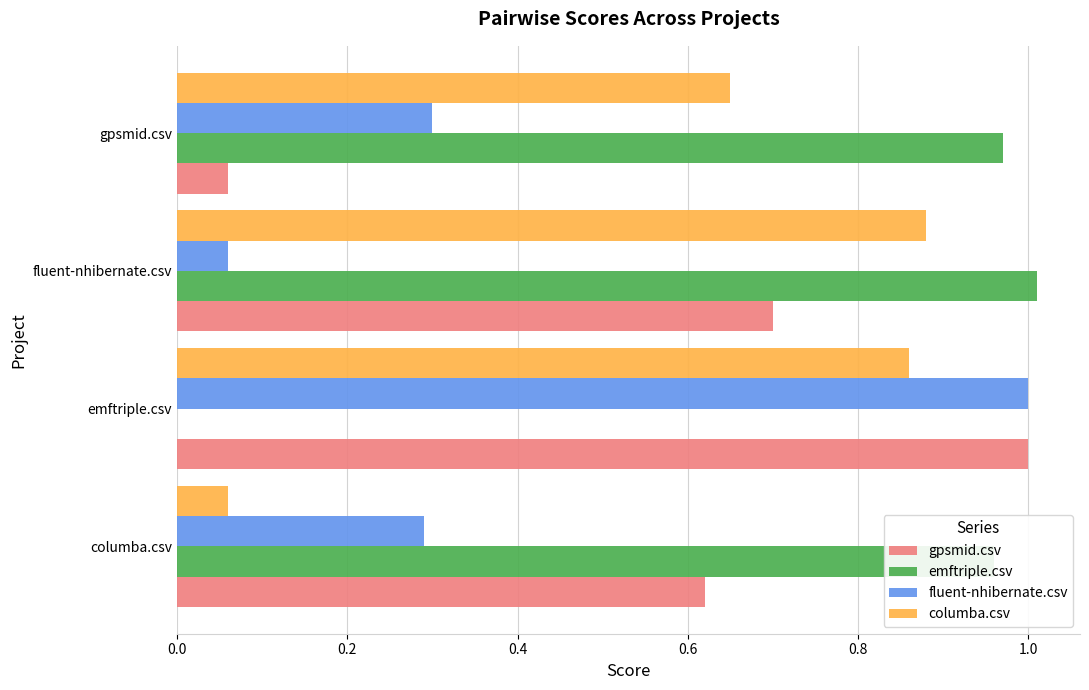

True or false: fluent-nhibernate.csv has a value of 0.2 at columba.csv.

False